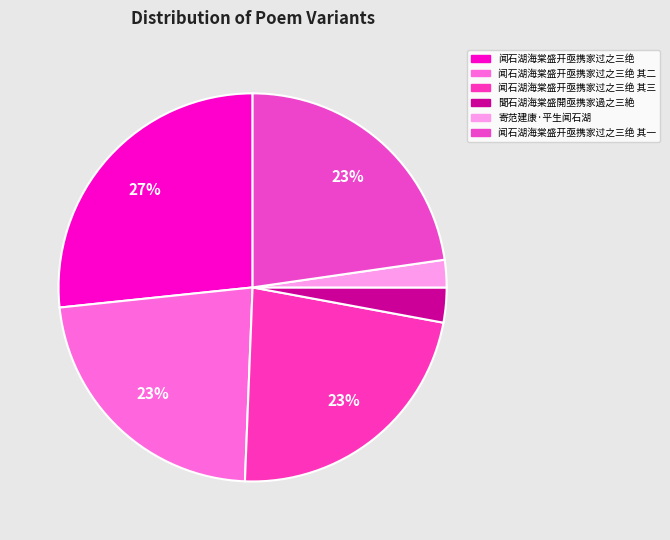

How many slices are in this pie chart?

6